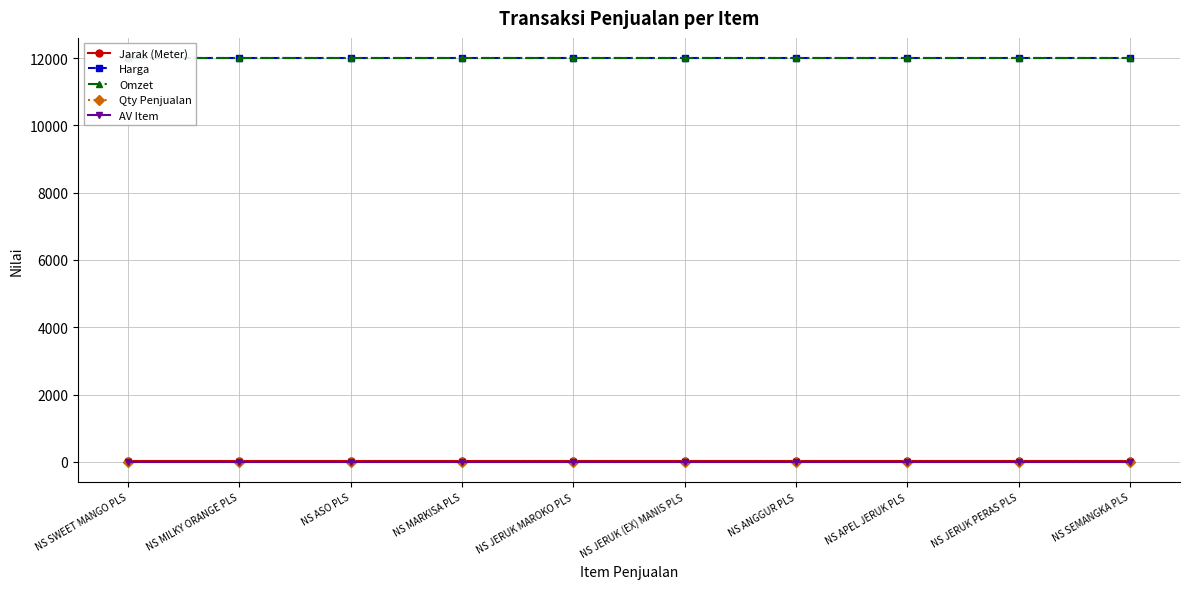

Is this an area chart (filled region under the line)?

No